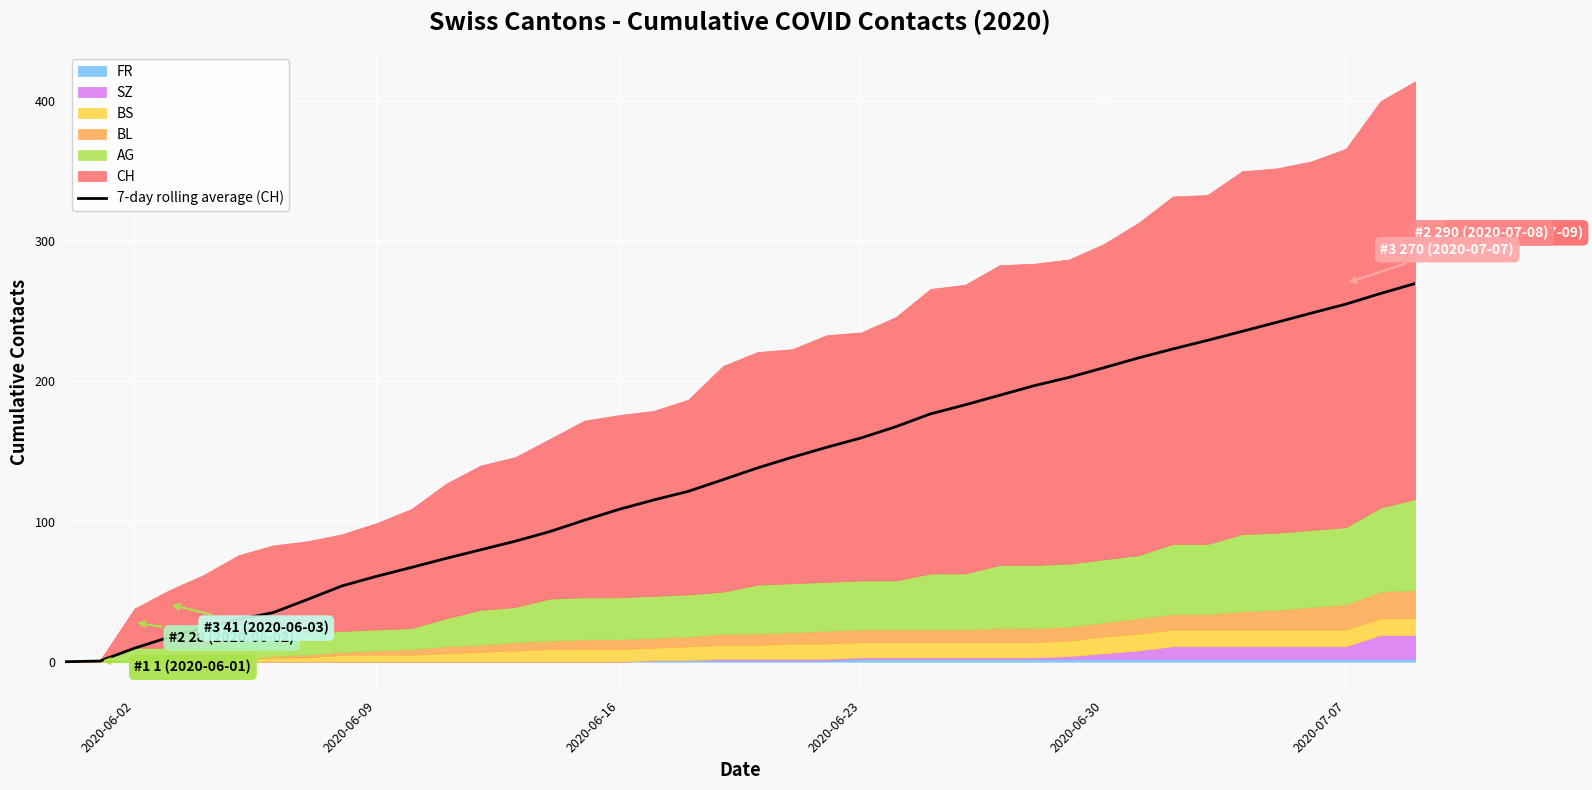

The 7-day rolling average (CH) series shows 108.7 at 2020-06-16. True or false?

True